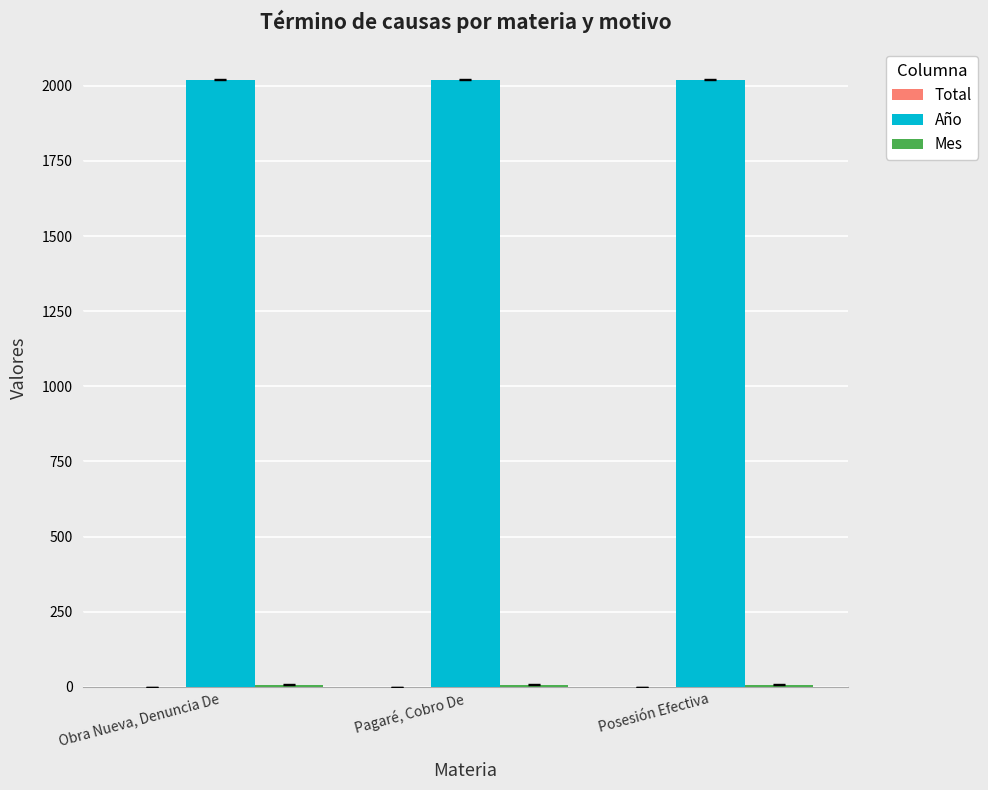

The Año series shows 1406 at Obra Nueva, Denuncia De. True or false?

False